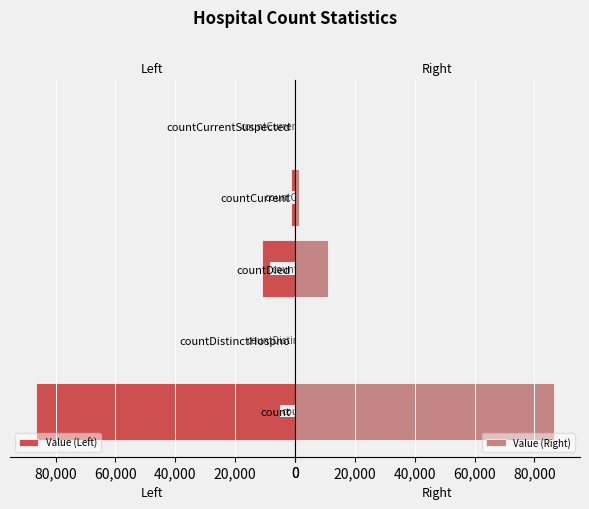

The Value (Right) series shows 0 at countDistinctHospno. True or false?

True